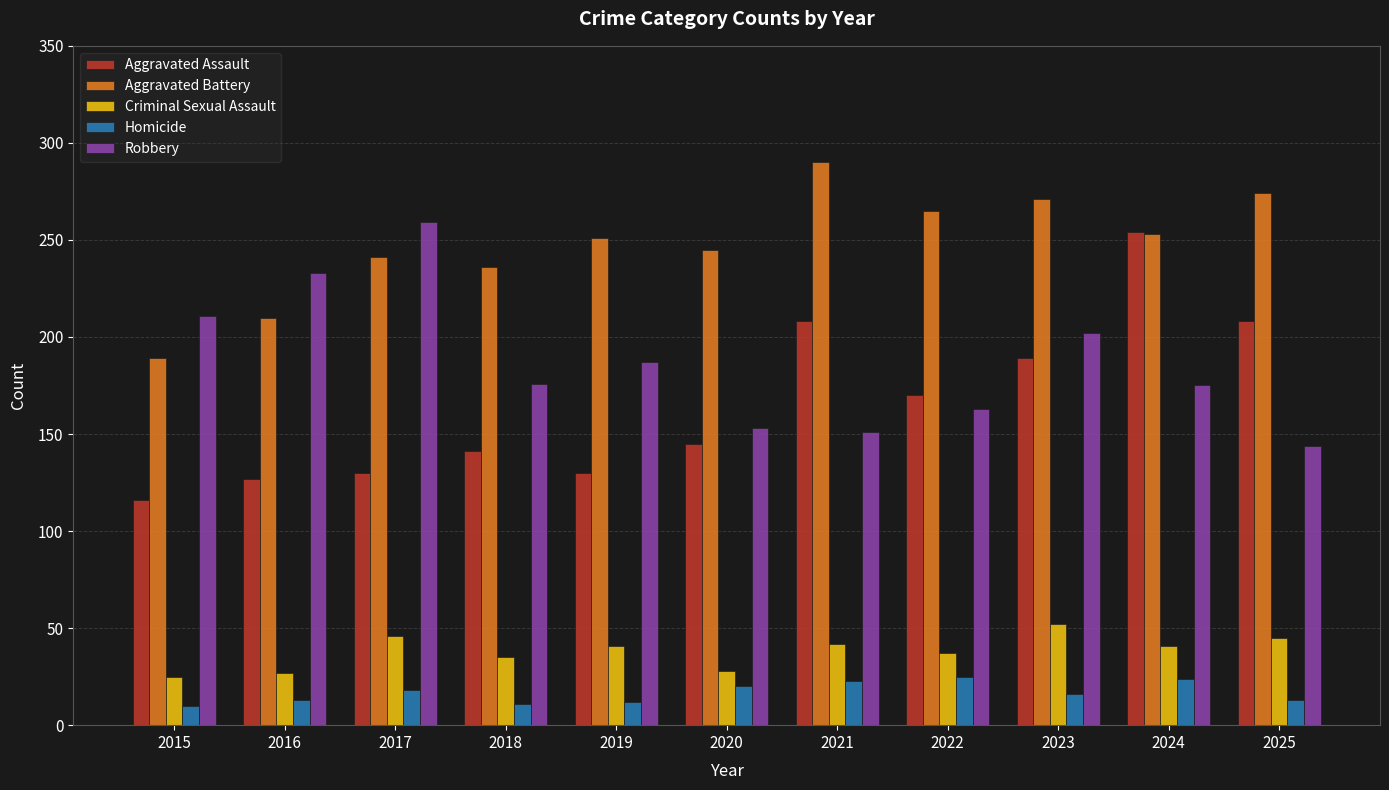

How many groups of bars are there?

11